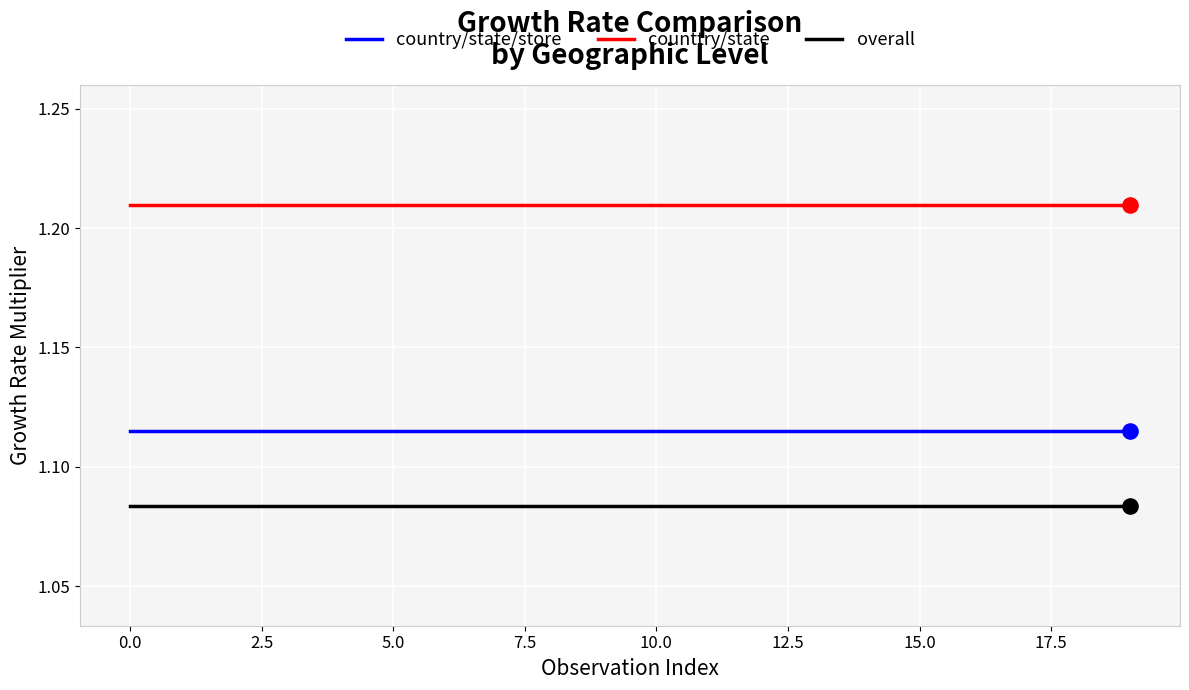

Which series has the largest total across all categories?

counttry/state